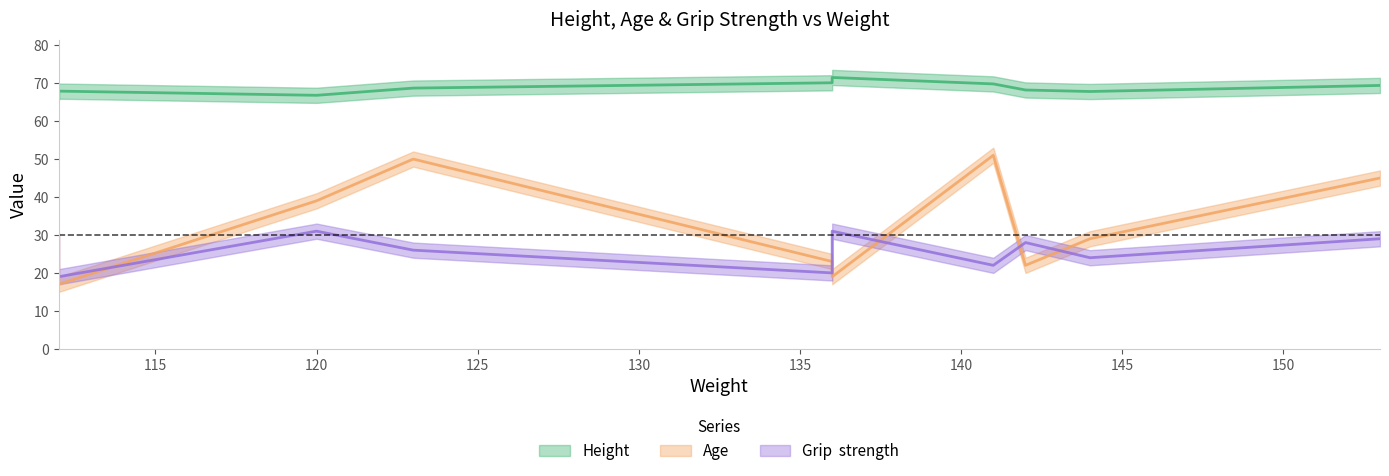

What is the greatest value displayed?

71.5